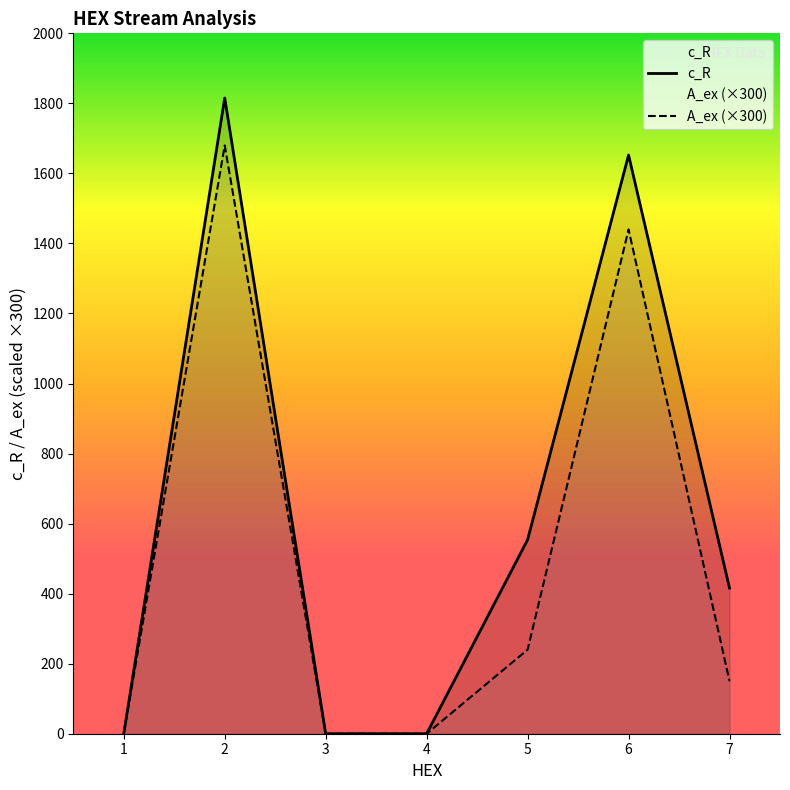

At which label does c_R reach its peak?

2